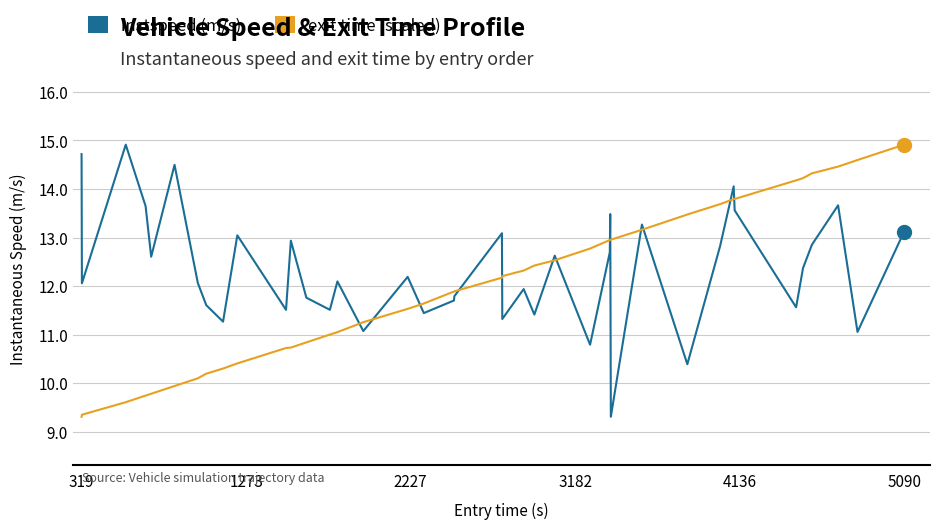

What is the minimum value shown in the chart?

9.3